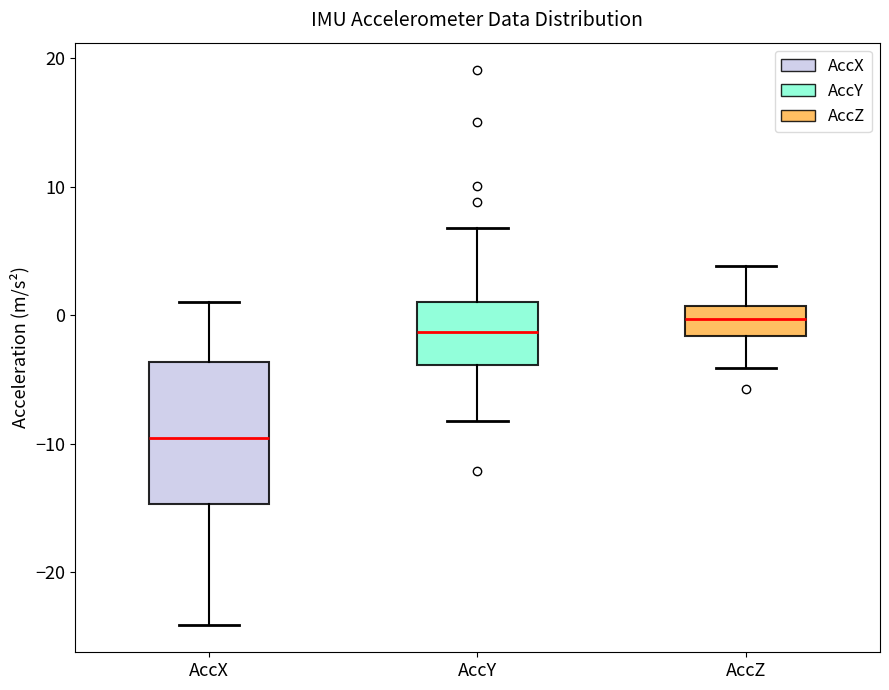

Which box is the tallest, from its lower edge to its upper edge?

AccX